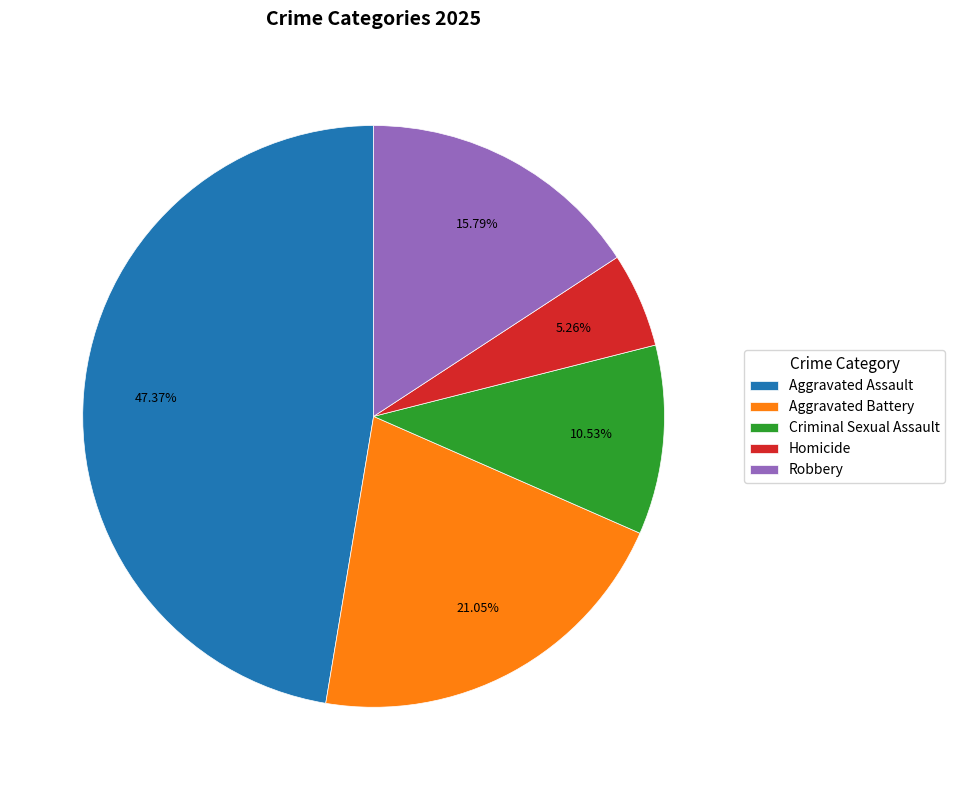

To the nearest percent, what is the combined percentage of Criminal Sexual Assault and Aggravated Battery?

32%